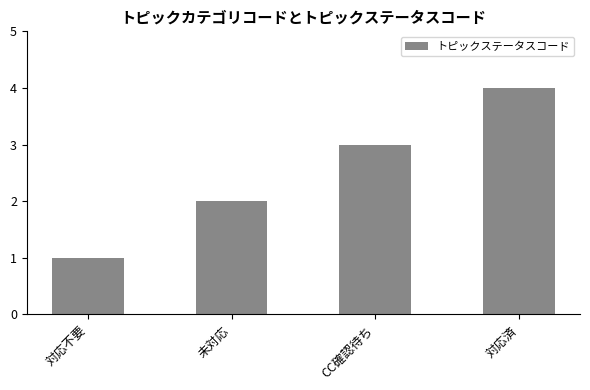

Reading right to left, list all the values displayed in this chart.

4	3	2	1